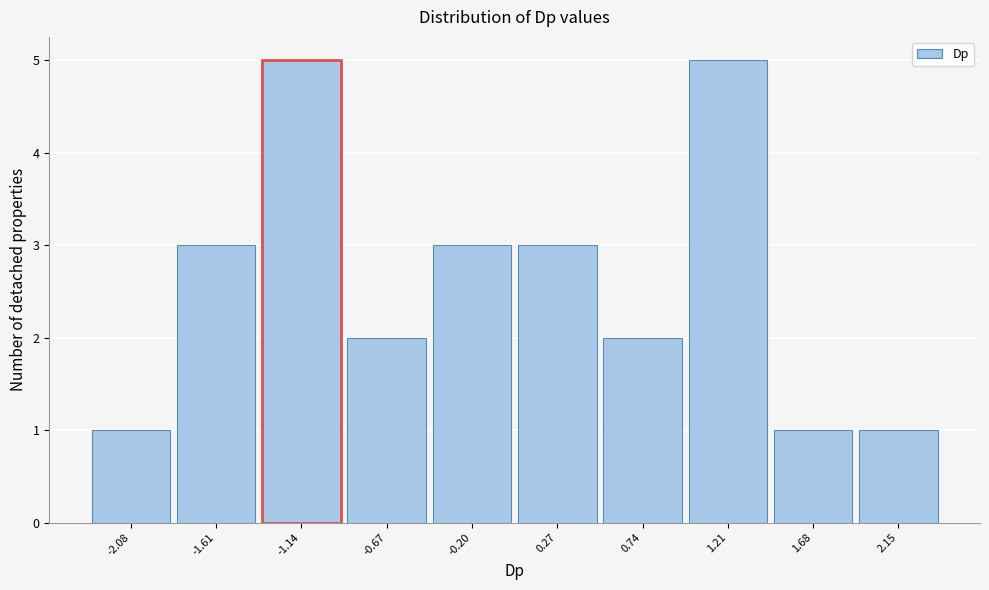

How tall is the bar that spans 1.90 to 2.40 on the x-axis? Neither the bar edges nor the heights are printed on the chart, so give them approximately, as read against the axes.

1